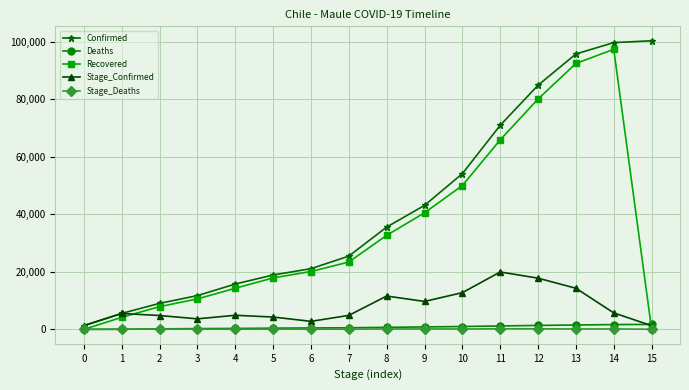

Which series changed the most between 10 and 11?

Confirmed